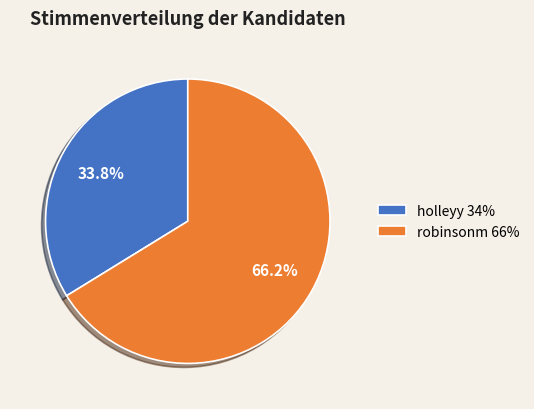

Which slice is the smallest?

holleyy